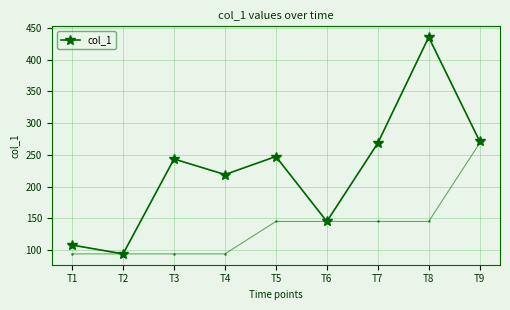

Is it true that the value at T6 is 145.0?

True